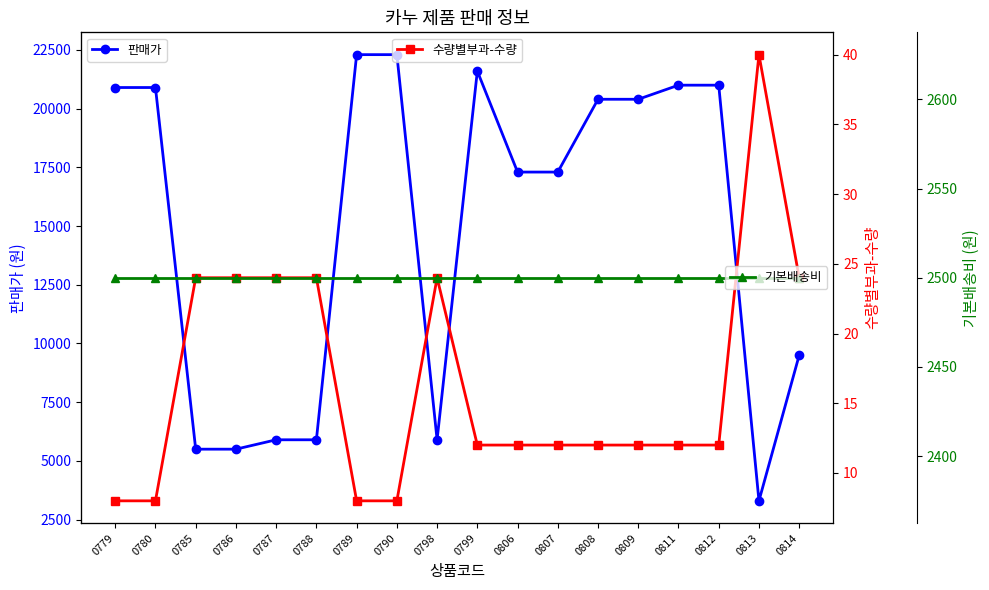

What is the value of the 수량별부과-수량 point at the 7th from the left?

8